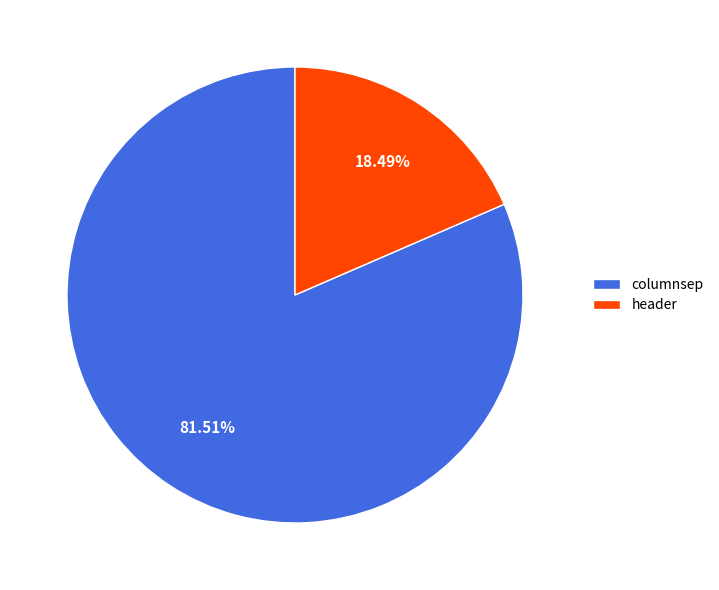

Is there a majority slice in this chart?

Yes